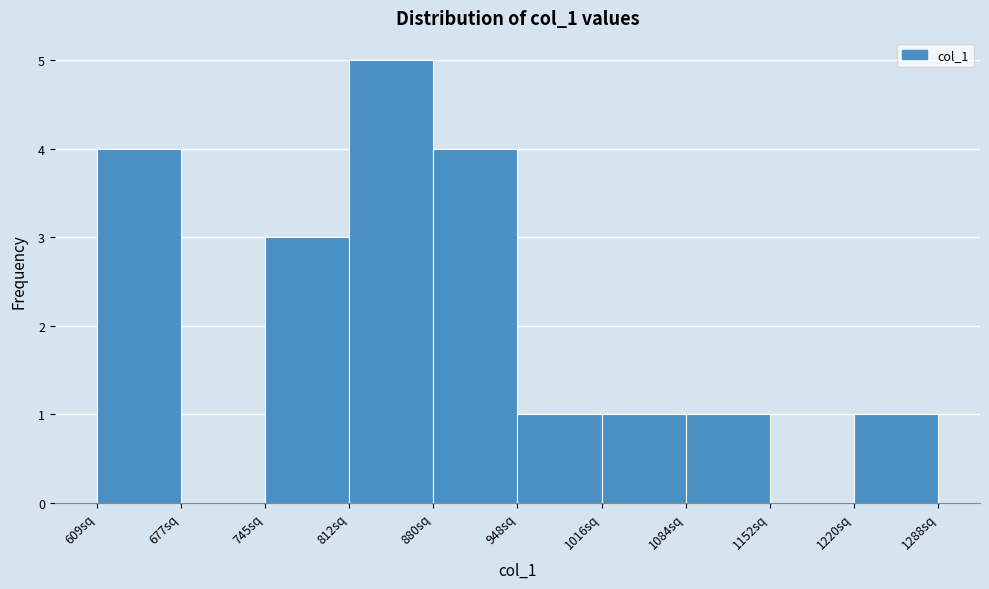

What is the height of the bar covering 1080 to 1150 on the x-axis? Neither the bar edges nor the heights are printed on the chart, so give them approximately, as read against the axes.

1